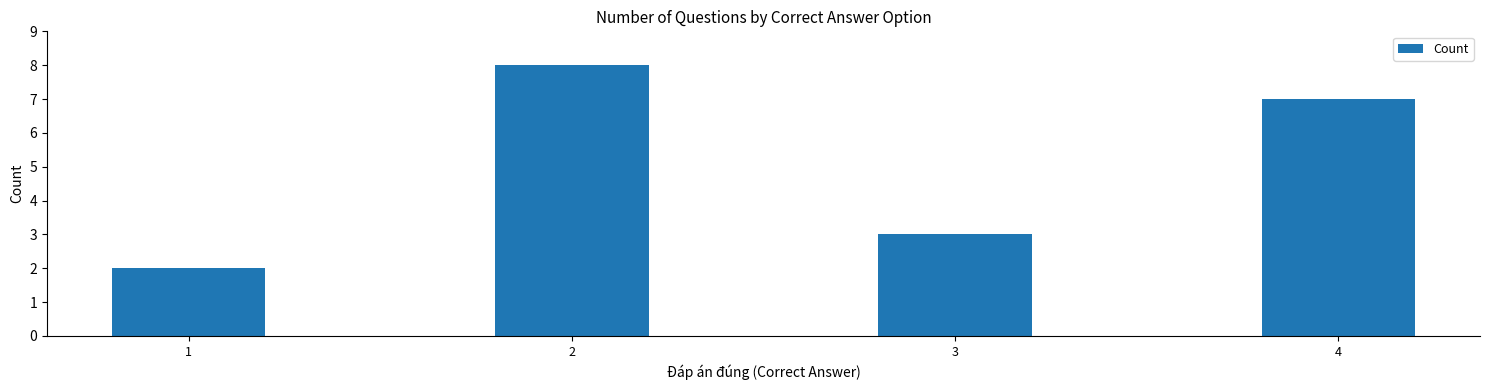

Reading left to right, what are all the values shown in this chart?

2	8	3	7